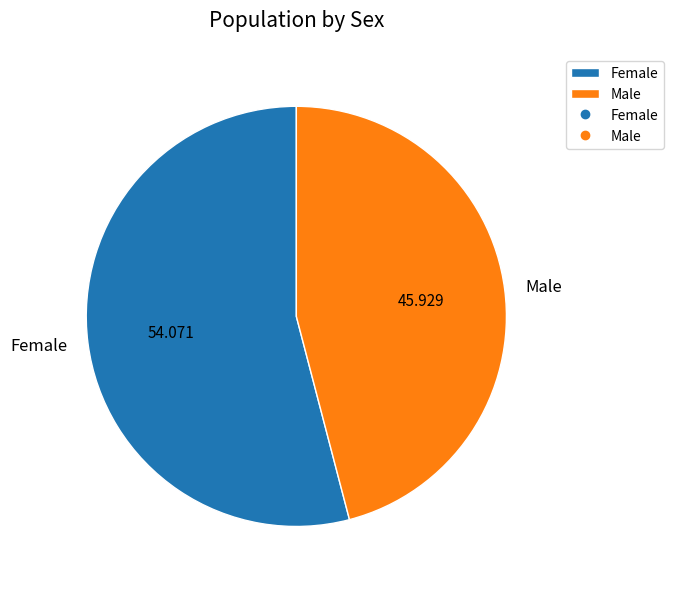

Rank the categories by value from lowest to highest.

Male, Female